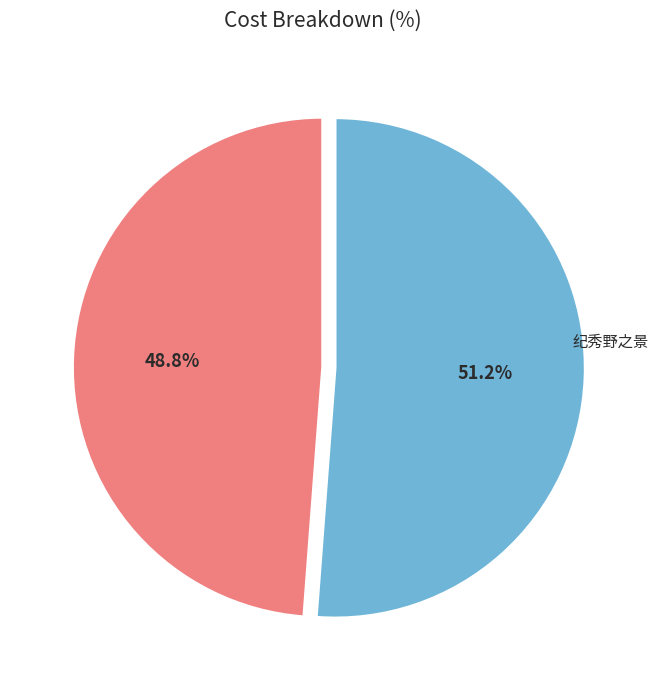

Count the number of slices in the pie.

2